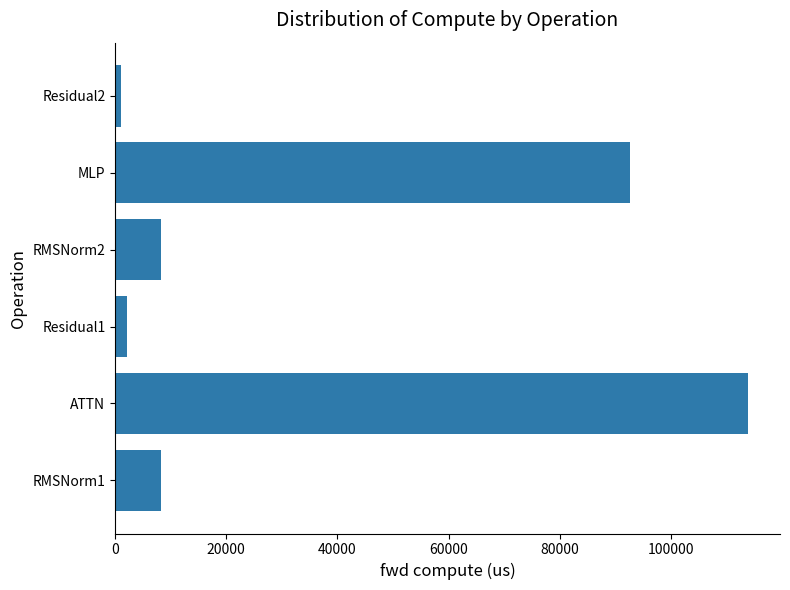

How many bars are there in total?

6